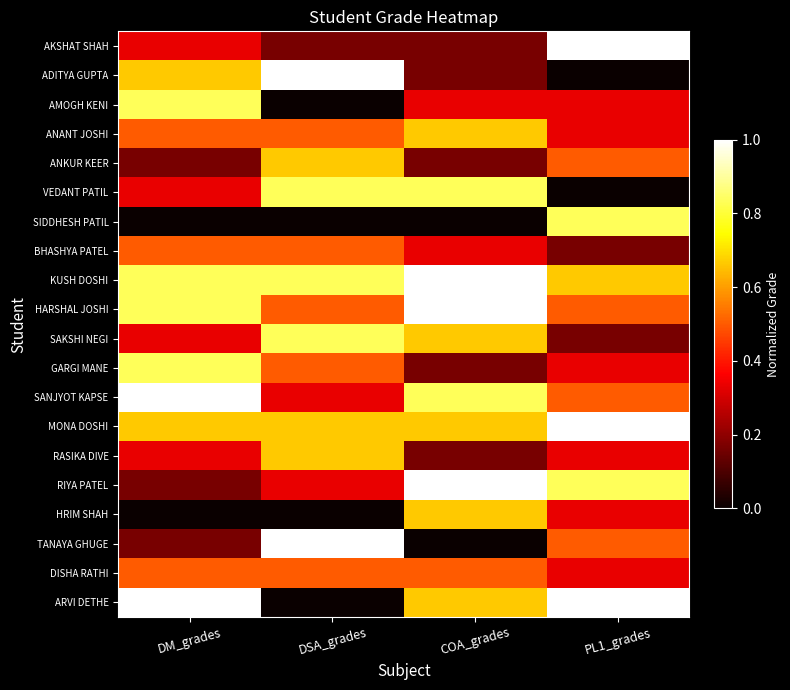

Reading right to left, extract all data points from this chart.

AKSHAT SHAH: PL1_grades=1.0	COA_grades=0.2	DSA_grades=0.2	DM_grades=0.3
ADITYA GUPTA: PL1_grades=0.0	COA_grades=0.2	DSA_grades=1.0	DM_grades=0.7
AMOGH KENI: PL1_grades=0.3	COA_grades=0.3	DSA_grades=0.0	DM_grades=0.8
ANANT JOSHI: PL1_grades=0.3	COA_grades=0.7	DSA_grades=0.5	DM_grades=0.5
ANKUR KEER: PL1_grades=0.5	COA_grades=0.2	DSA_grades=0.7	DM_grades=0.2
VEDANT PATIL: PL1_grades=0.0	COA_grades=0.8	DSA_grades=0.8	DM_grades=0.3
SIDDHESH PATIL: PL1_grades=0.8	COA_grades=0.0	DSA_grades=0.0	DM_grades=0.0
BHASHYA PATEL: PL1_grades=0.2	COA_grades=0.3	DSA_grades=0.5	DM_grades=0.5
KUSH DOSHI: PL1_grades=0.7	COA_grades=1.0	DSA_grades=0.8	DM_grades=0.8
HARSHAL JOSHI: PL1_grades=0.5	COA_grades=1.0	DSA_grades=0.5	DM_grades=0.8
SAKSHI NEGI: PL1_grades=0.2	COA_grades=0.7	DSA_grades=0.8	DM_grades=0.3
GARGI MANE: PL1_grades=0.3	COA_grades=0.2	DSA_grades=0.5	DM_grades=0.8
SANJYOT KAPSE: PL1_grades=0.5	COA_grades=0.8	DSA_grades=0.3	DM_grades=1.0
MONA DOSHI: PL1_grades=1.0	COA_grades=0.7	DSA_grades=0.7	DM_grades=0.7
RASIKA DIVE: PL1_grades=0.3	COA_grades=0.2	DSA_grades=0.7	DM_grades=0.3
RIYA PATEL: PL1_grades=0.8	COA_grades=1.0	DSA_grades=0.3	DM_grades=0.2
HRIM SHAH: PL1_grades=0.3	COA_grades=0.7	DSA_grades=0.0	DM_grades=0.0
TANAYA GHUGE: PL1_grades=0.5	COA_grades=0.0	DSA_grades=1.0	DM_grades=0.2
DISHA RATHI: PL1_grades=0.3	COA_grades=0.5	DSA_grades=0.5	DM_grades=0.5
ARVI DETHE: PL1_grades=1.0	COA_grades=0.7	DSA_grades=0.0	DM_grades=1.0